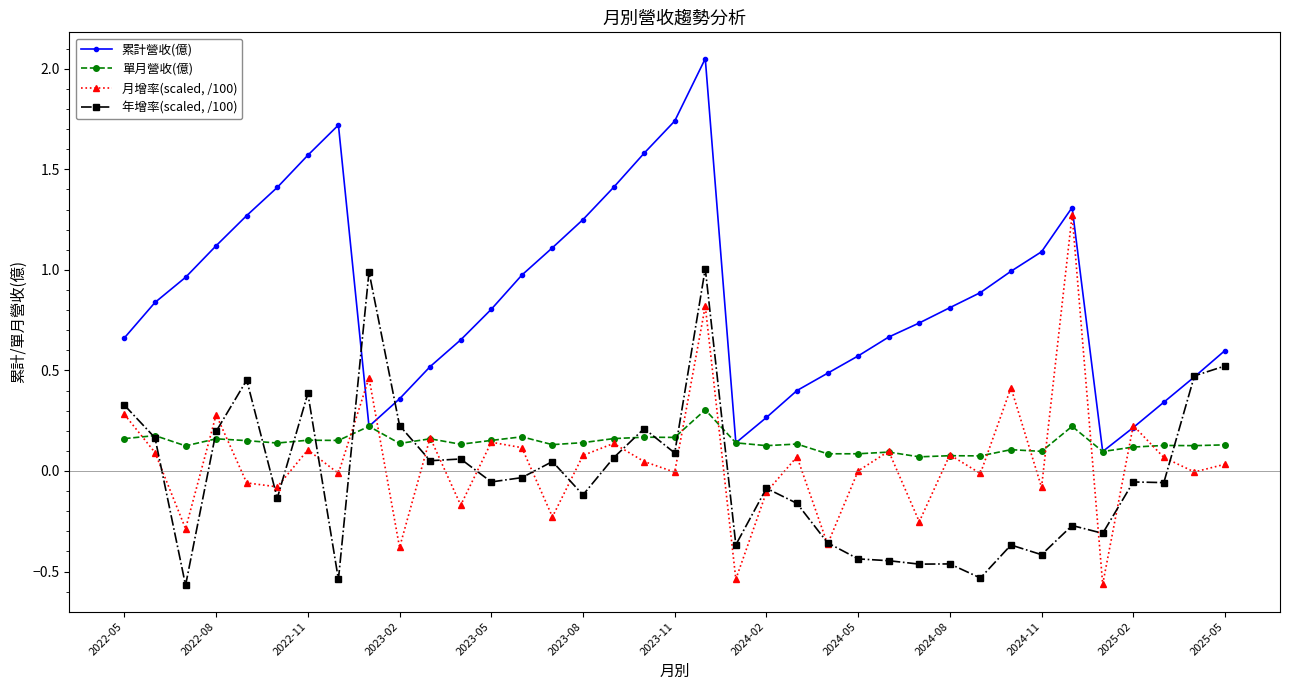

List the series in order of their peak value, highest first.

累計營收(億), 月增率(scaled, /100), 年增率(scaled, /100), 單月營收(億)